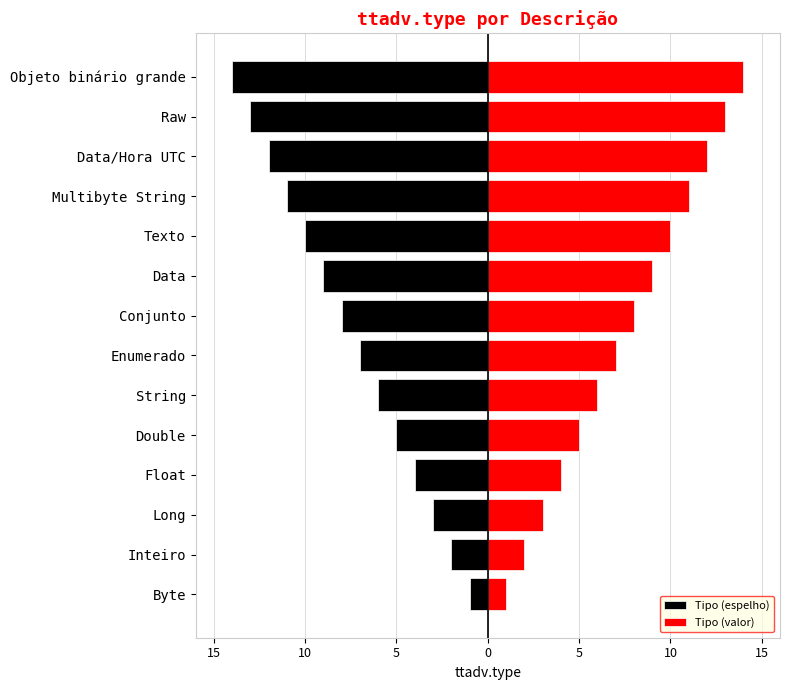

Which series has the largest range (max minus min)?

Tipo (espelho)